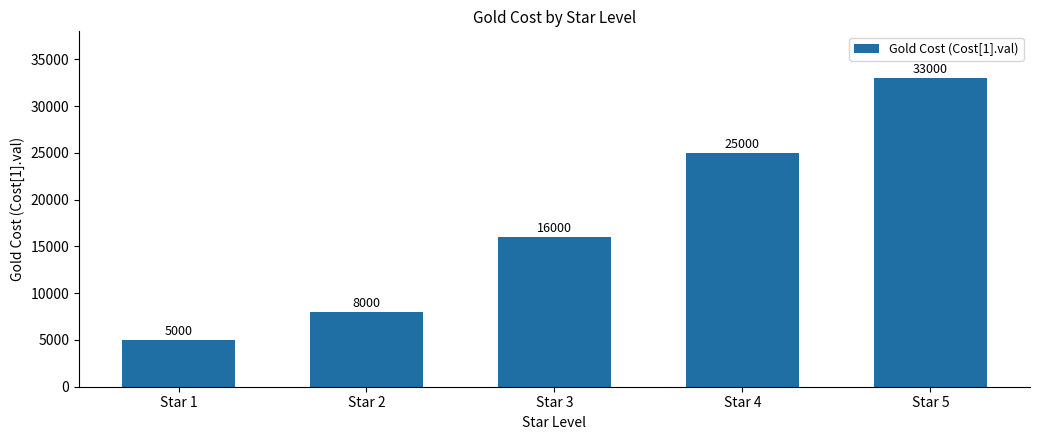

Reading left to right, extract all data points from this chart.

Star 1=5000	Star 2=8000	Star 3=16000	Star 4=25000	Star 5=33000